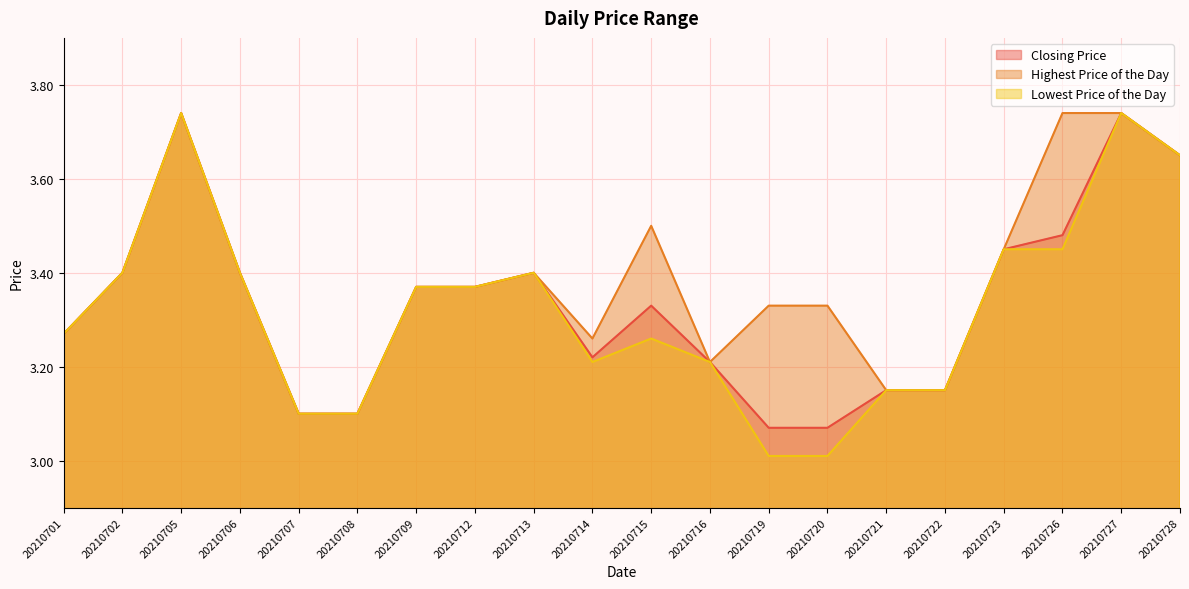

Reading right to left, transcribe all the data shown in this chart.

Closing Price: 20210728=3.6	20210727=3.7	20210726=3.5	20210723=3.5	20210722=3.1	20210721=3.1	20210720=3.1	20210719=3.1	20210716=3.2	20210715=3.3	20210714=3.2	20210713=3.4	20210712=3.4	20210709=3.4	20210708=3.1	20210707=3.1	20210706=3.4	20210705=3.7	20210702=3.4	20210701=3.3
Highest Price of the Day: 20210728=3.6	20210727=3.7	20210726=3.7	20210723=3.5	20210722=3.1	20210721=3.1	20210720=3.3	20210719=3.3	20210716=3.2	20210715=3.5	20210714=3.3	20210713=3.4	20210712=3.4	20210709=3.4	20210708=3.1	20210707=3.1	20210706=3.4	20210705=3.7	20210702=3.4	20210701=3.3
Lowest Price of the Day: 20210728=3.6	20210727=3.7	20210726=3.5	20210723=3.5	20210722=3.1	20210721=3.1	20210720=3.0	20210719=3.0	20210716=3.2	20210715=3.3	20210714=3.2	20210713=3.4	20210712=3.4	20210709=3.4	20210708=3.1	20210707=3.1	20210706=3.4	20210705=3.7	20210702=3.4	20210701=3.3